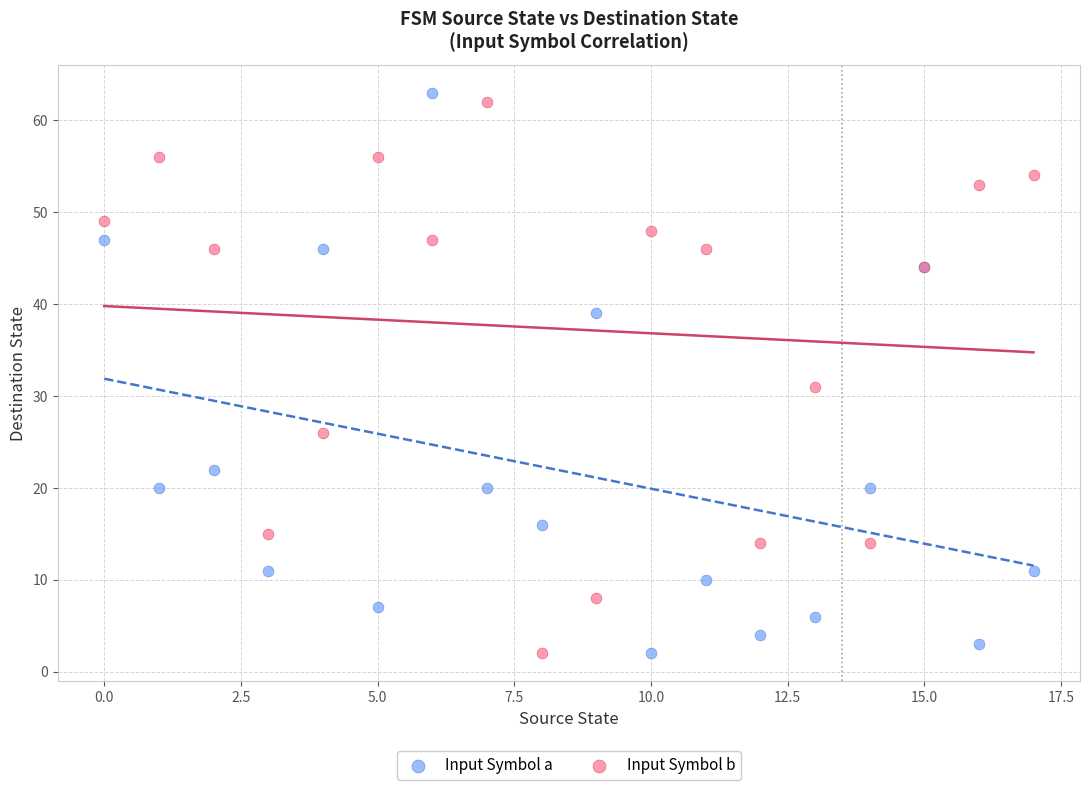

What are all the series names shown in the legend?

Input Symbol a, Input Symbol b